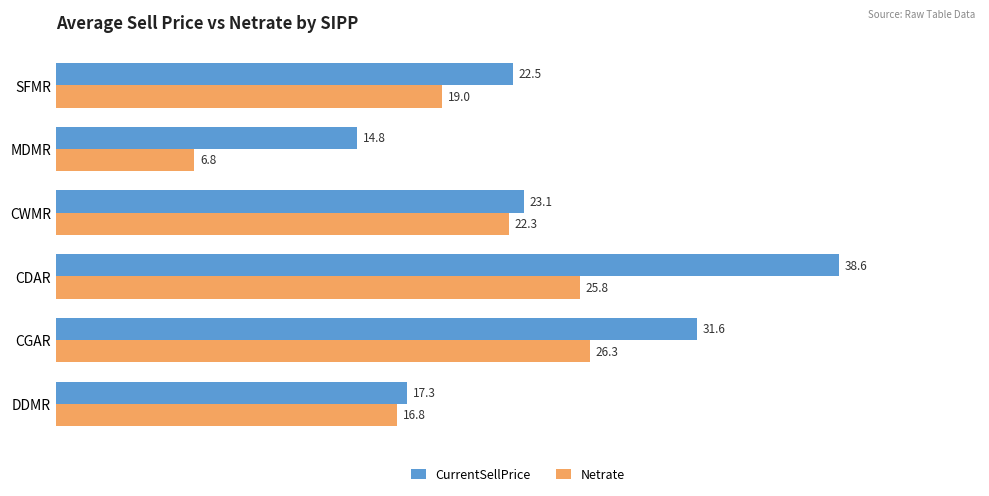

At which label is CurrentSellPrice closest to 26?

CWMR